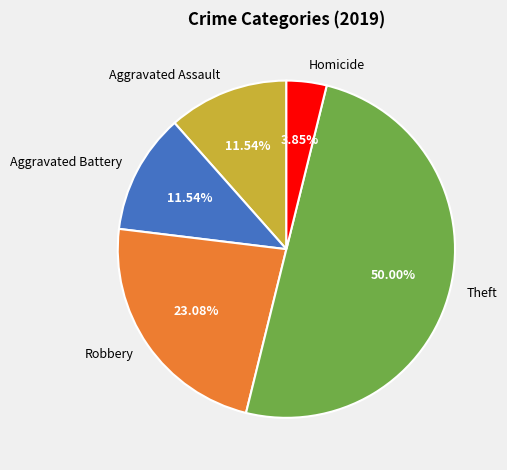

Does Homicide represent more than half of the total?

No